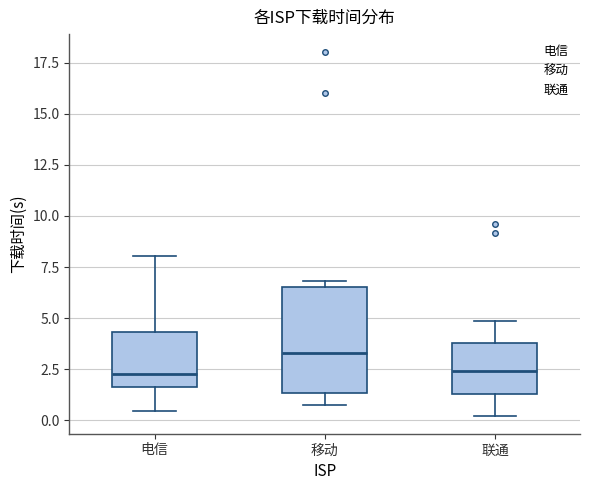

Which box is the tallest, from its lower edge to its upper edge?

移动